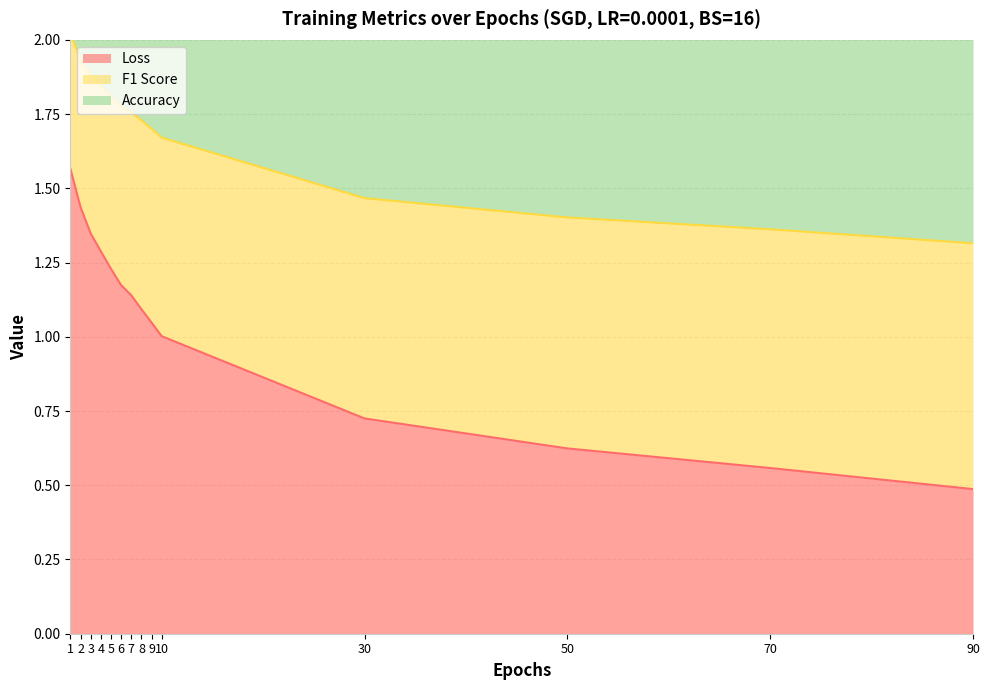

Which series changed the most between 2 and 9?

Loss